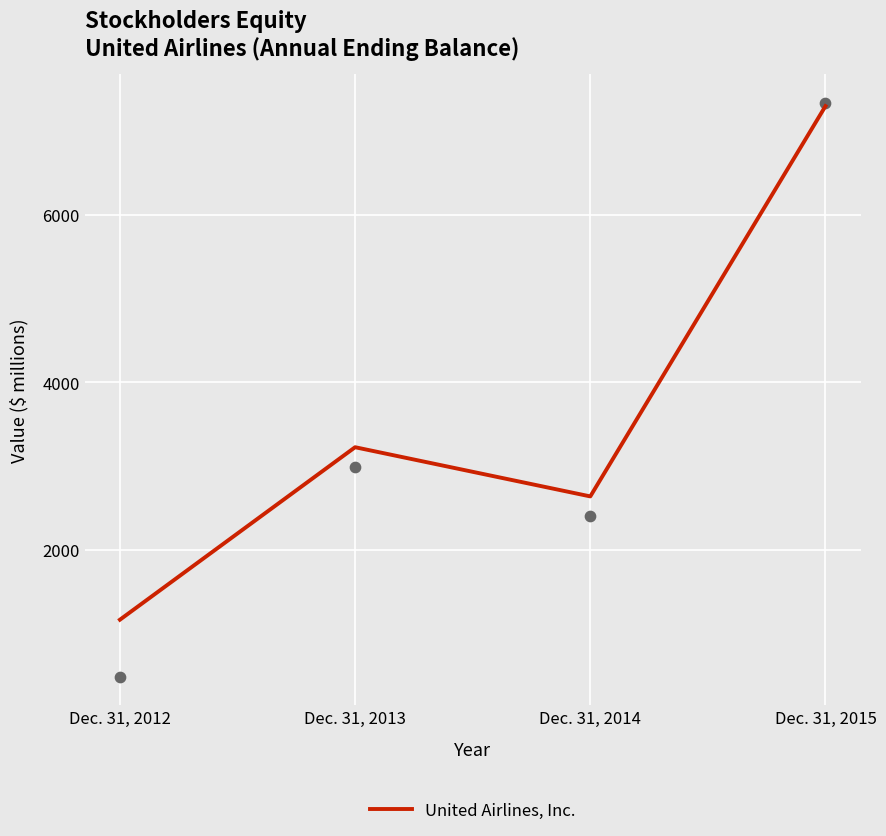

Which has a higher value, Dec. 31, 2012 or Dec. 31, 2015?

Dec. 31, 2015